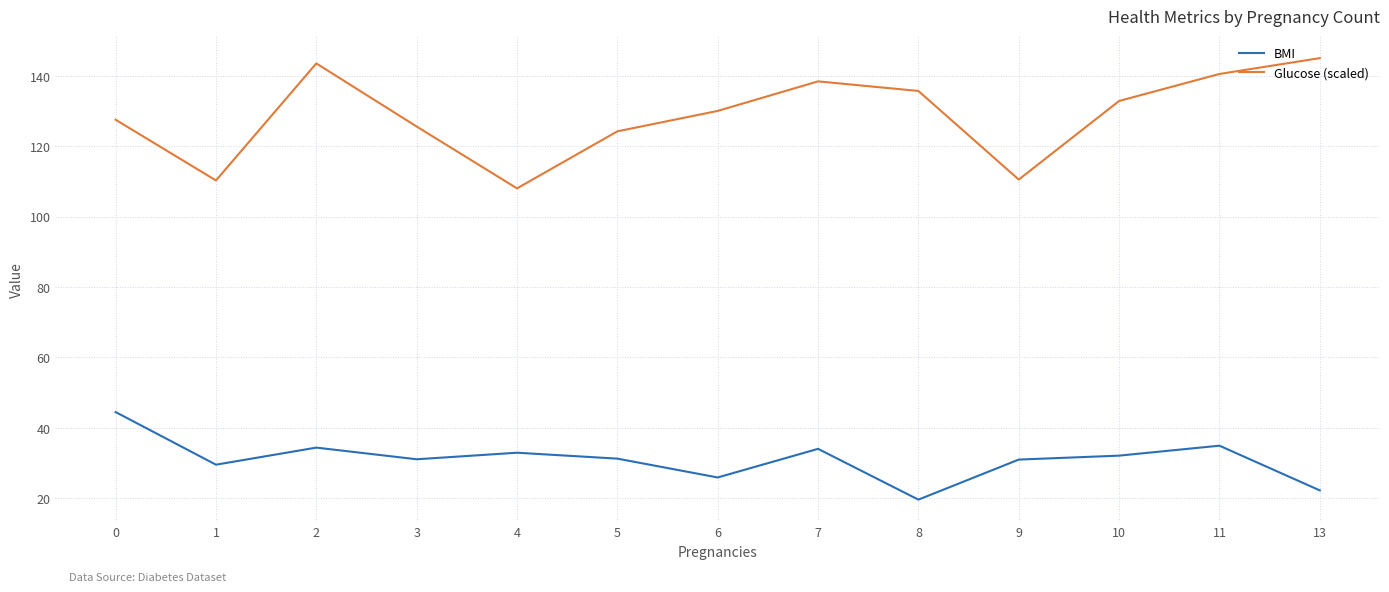

At which category does BMI reach its first local valley?

1